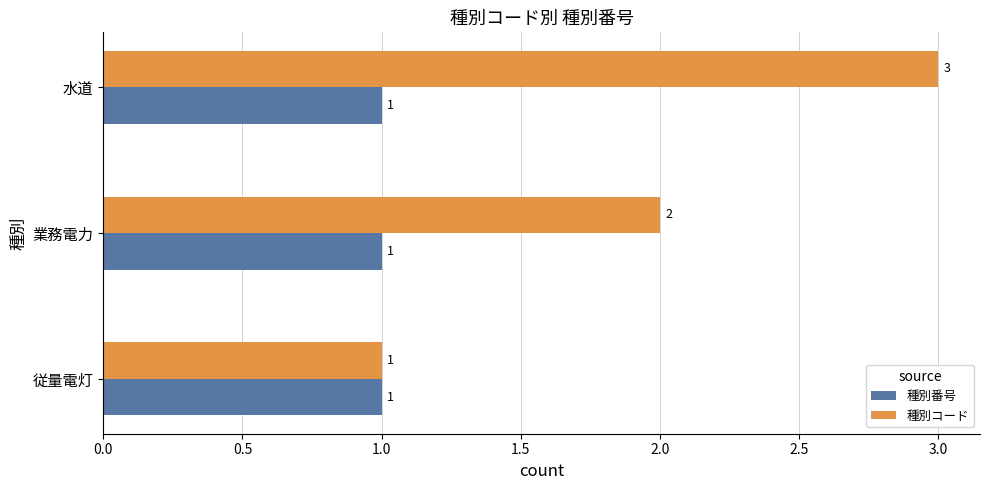

What is the sum of all 種別コード values?

6